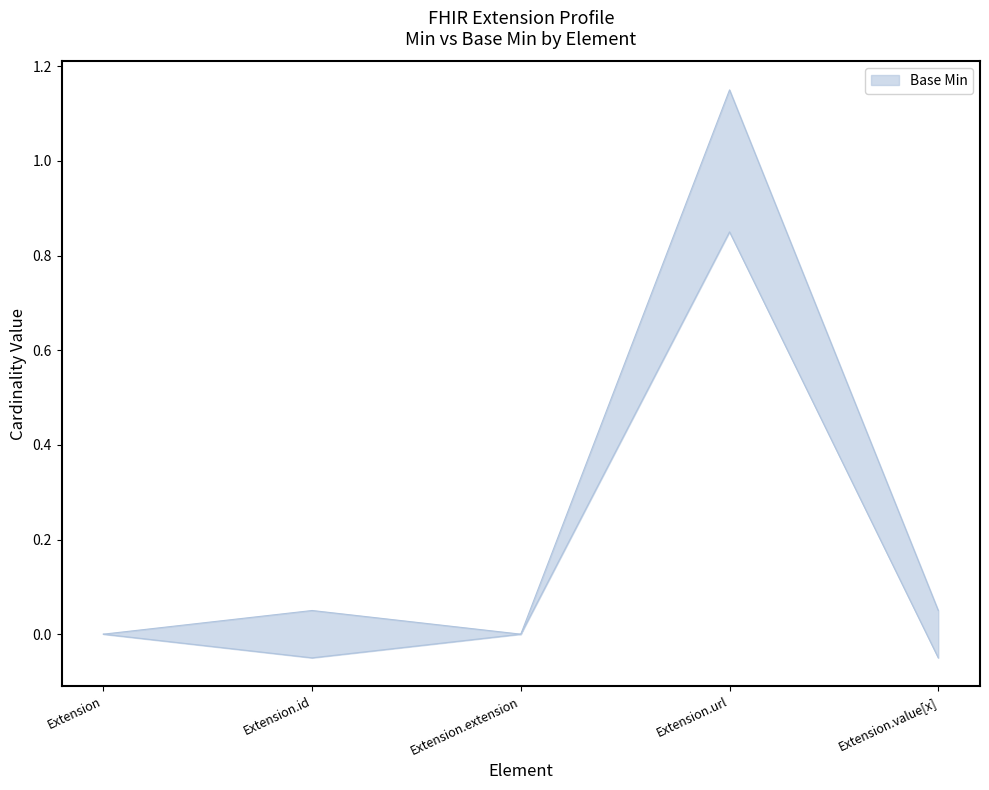

How many series are shown in this chart?

2